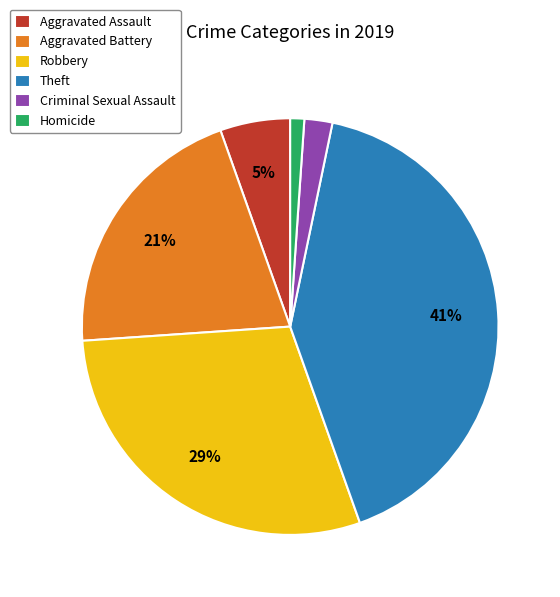

Rank the categories by value from highest to lowest.

Theft, Robbery, Aggravated Battery, Aggravated Assault, Criminal Sexual Assault, Homicide